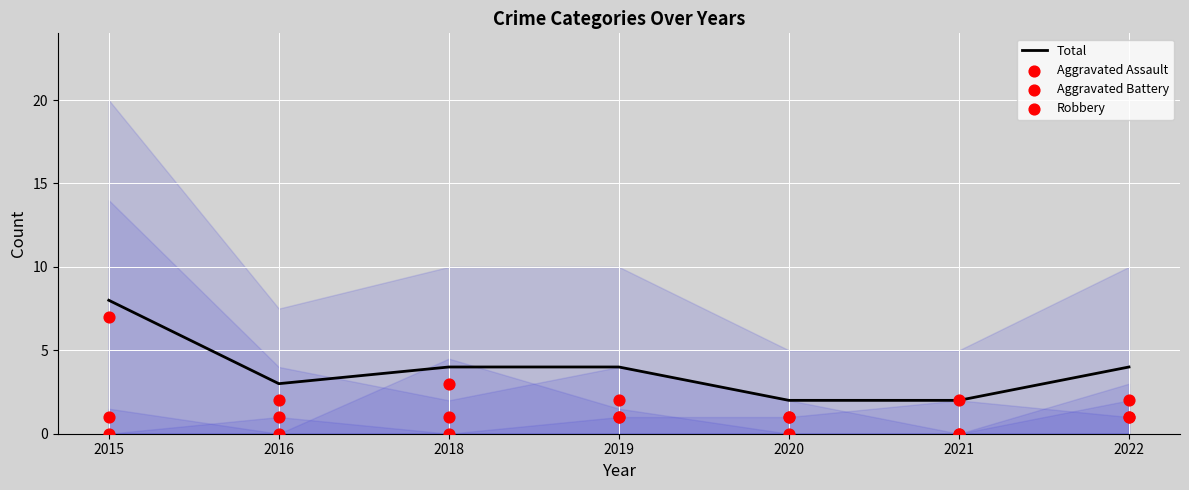

Which series contains the lowest Y value?

Aggravated Assault